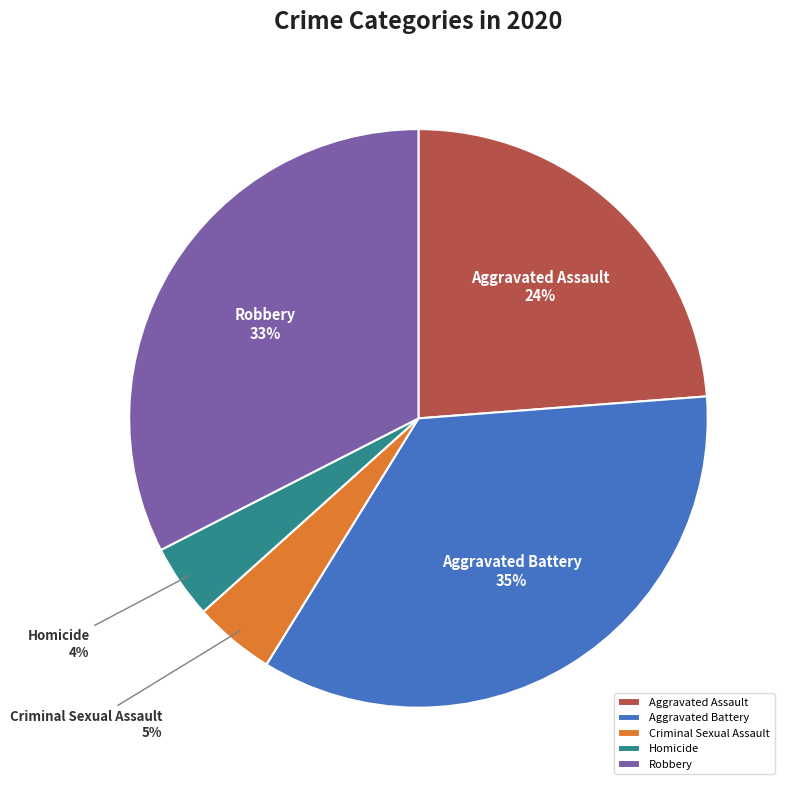

The Aggravated Battery slice represents 28% of the pie. True or false?

False